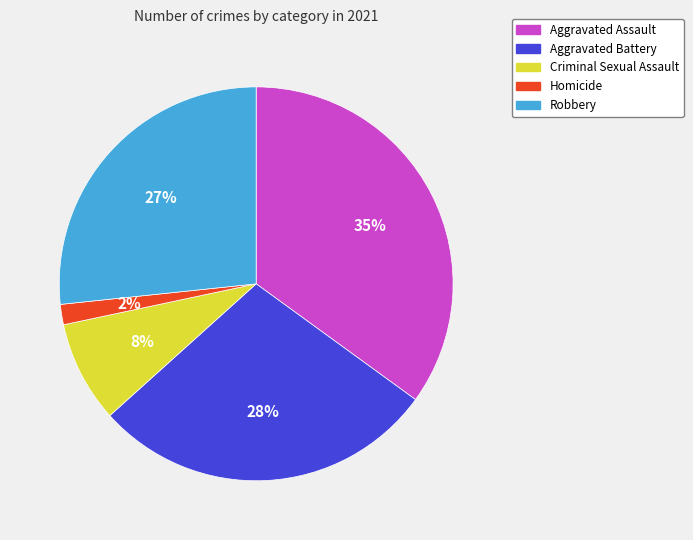

To the nearest percent, what is the combined percentage of Robbery and Aggravated Battery?

55%